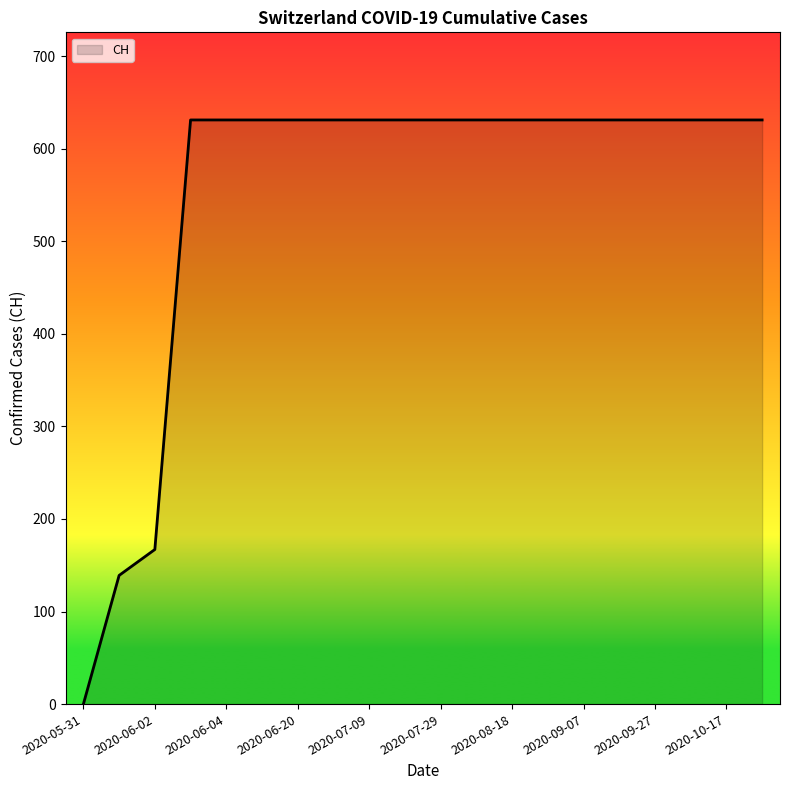

What is the greatest value displayed?

631